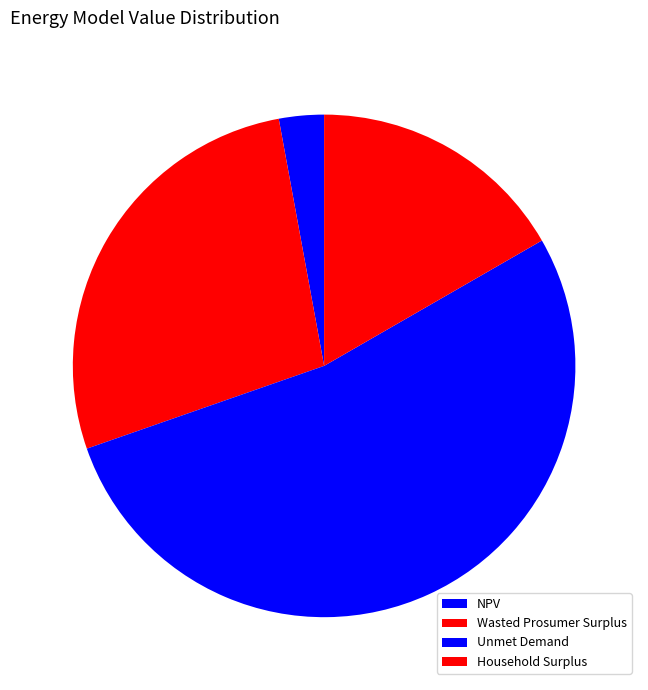

True or false: NPV accounts for 15% of the total.

False